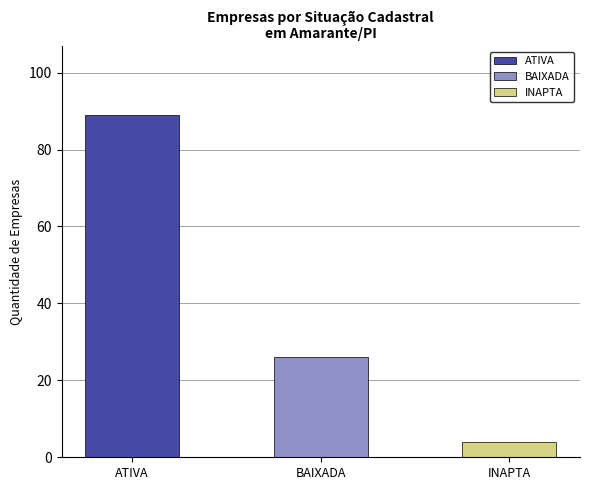

What is the label of the 1st bar from the left?

ATIVA